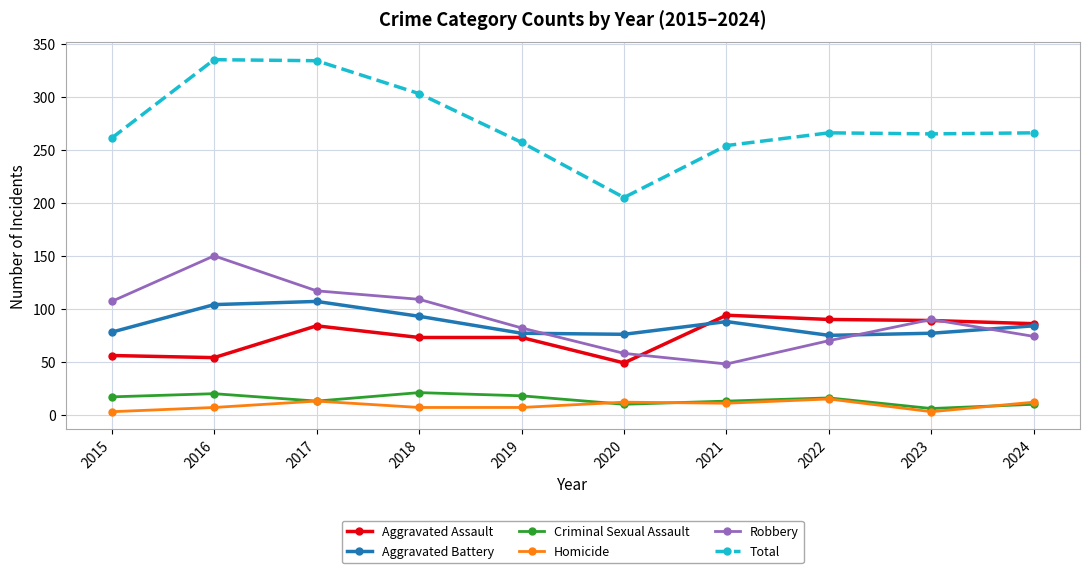

What is the difference between the maximum and second lowest values in the Homicide series?

12